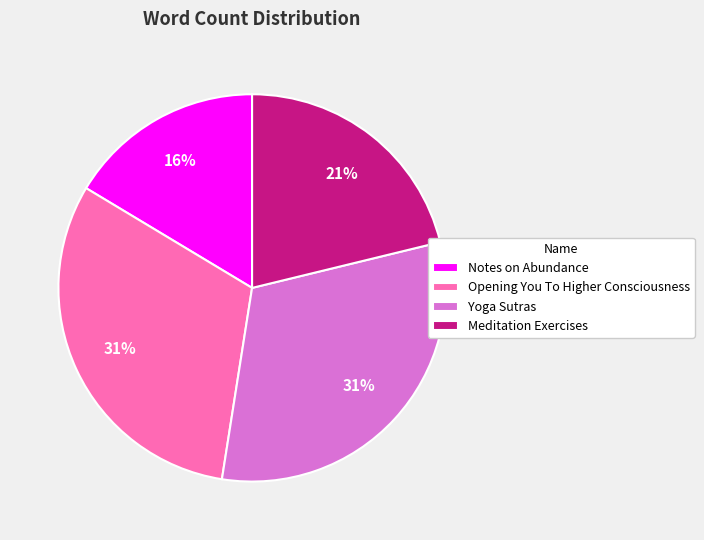

The Notes on Abundance slice represents 24% of the pie. True or false?

False